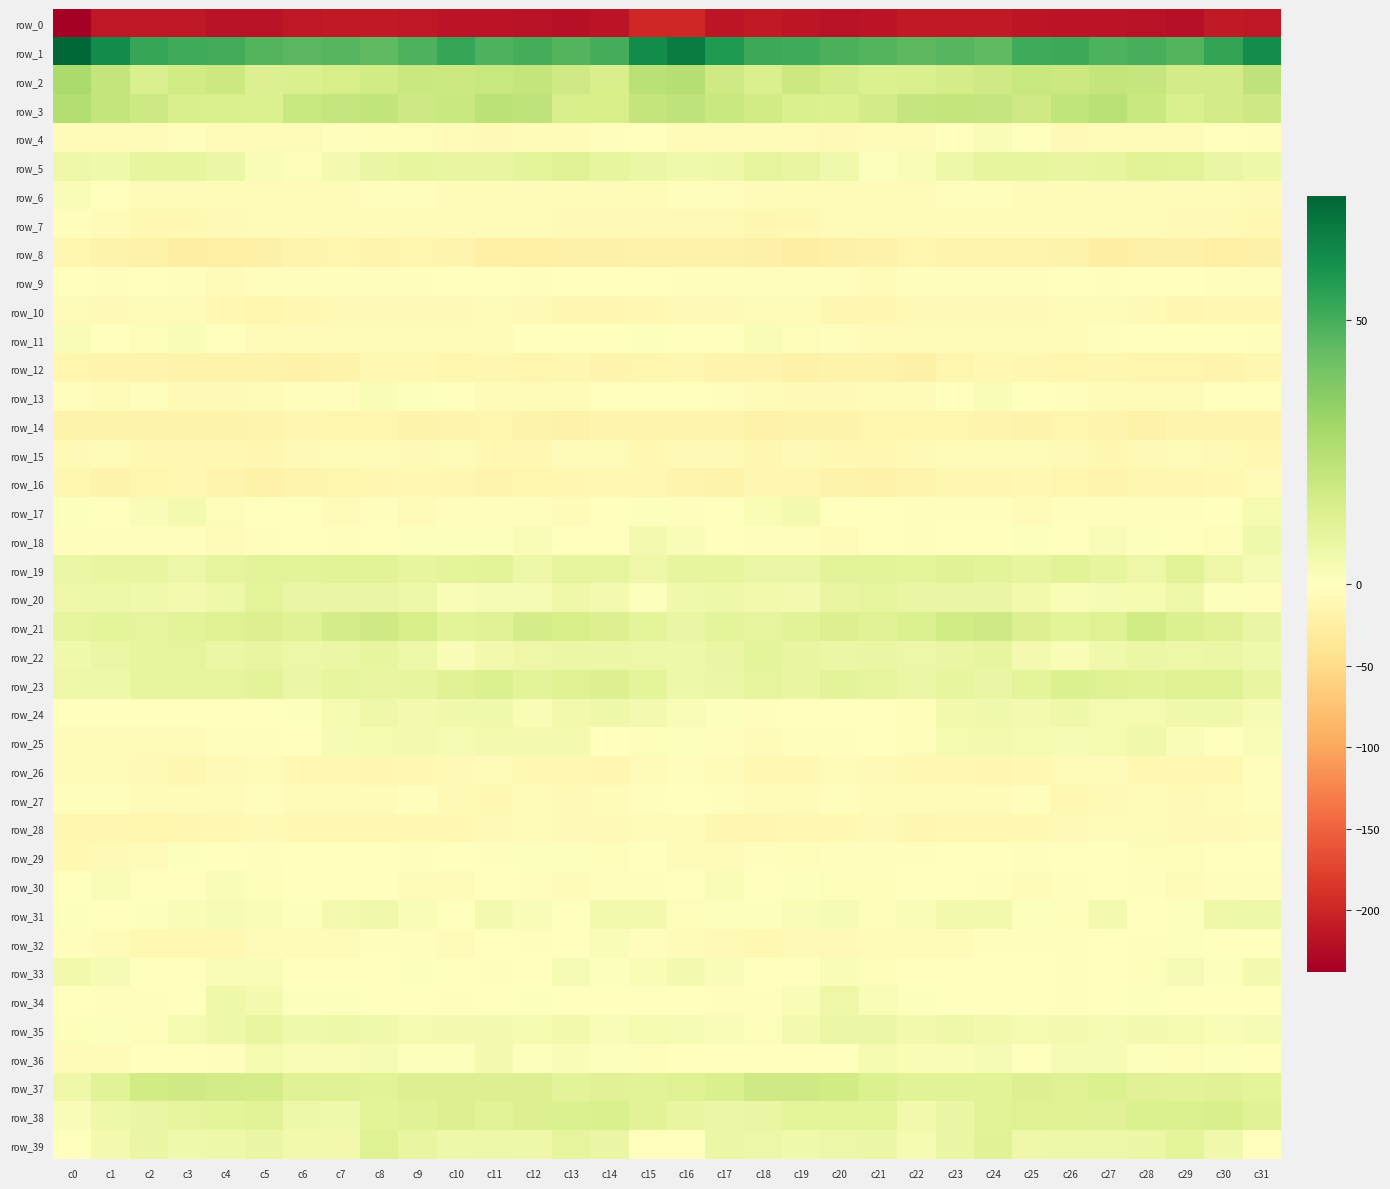

What is the minimum value for row_17?

-4.5